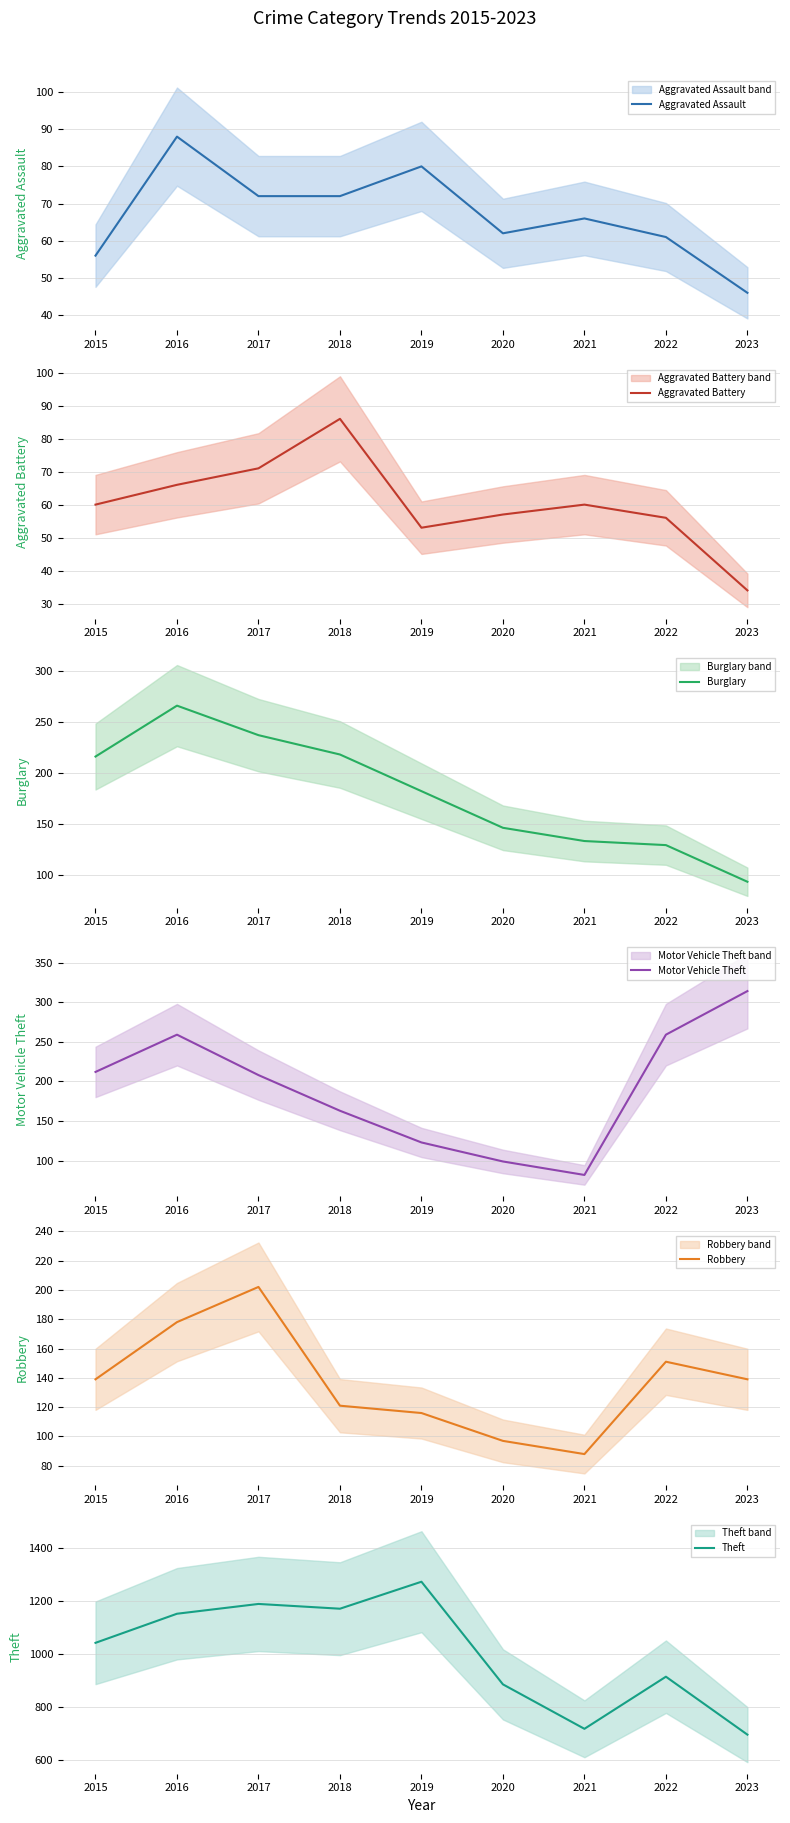

At which category is the sum across all series the highest?

2016